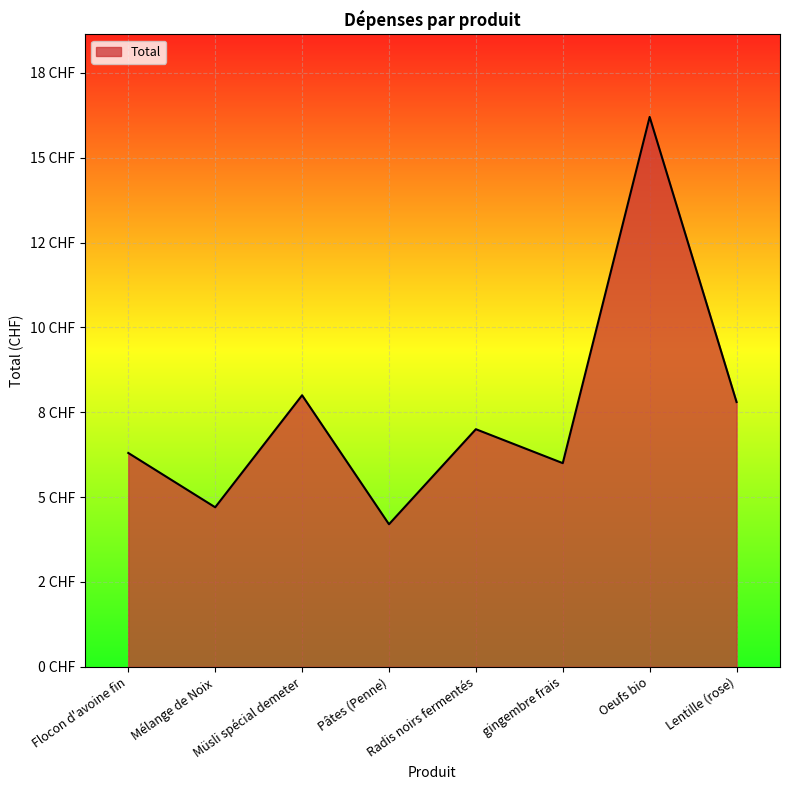

What is the ratio of the value at Müsli spécial demeter to the value at Lentille (rose)?

1.0